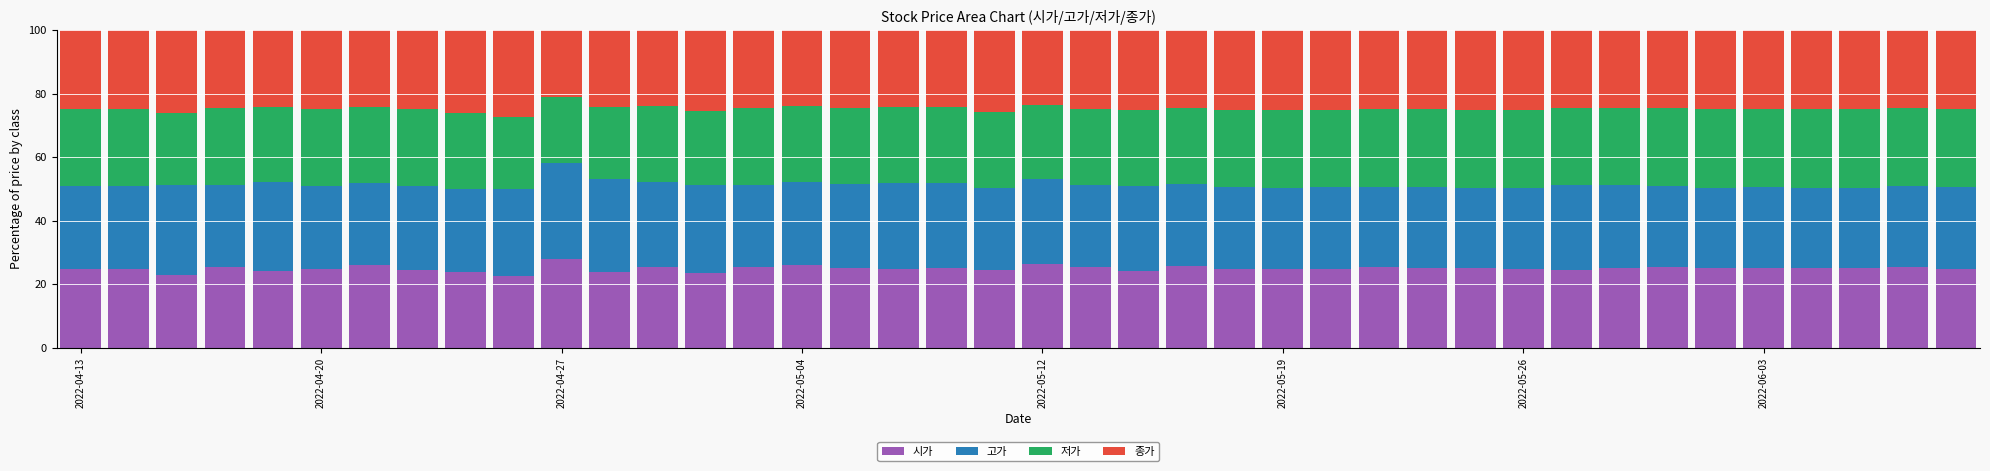

What is the difference between the maximum and minimum values in the 시가 series?

5.5